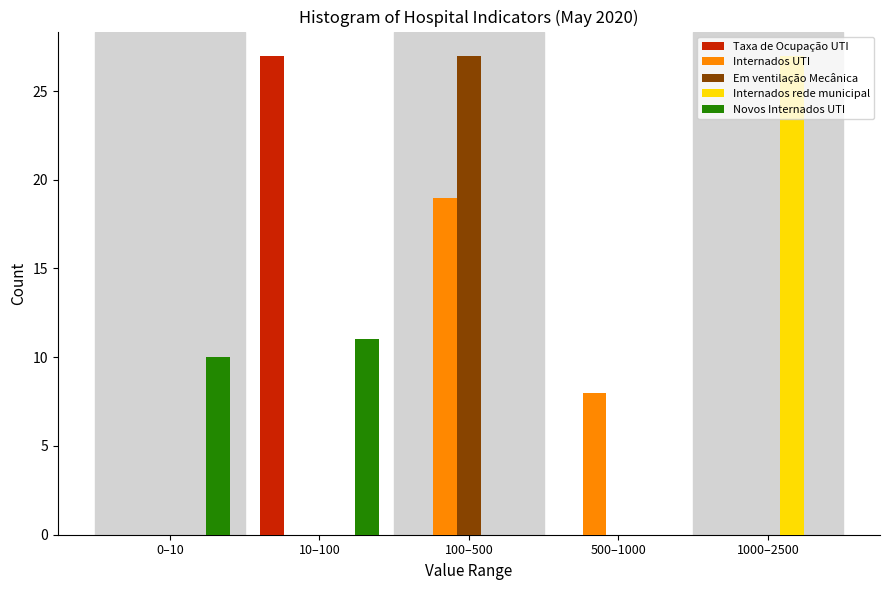

What is the sum of all Em ventilação Mecânica values?

27